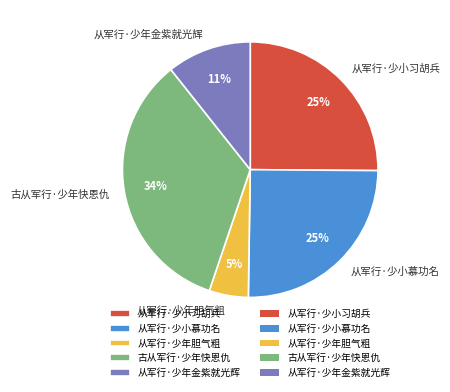

Between 从军行·少小习胡兵 and 从军行·少年胆气粗, which is larger?

从军行·少小习胡兵